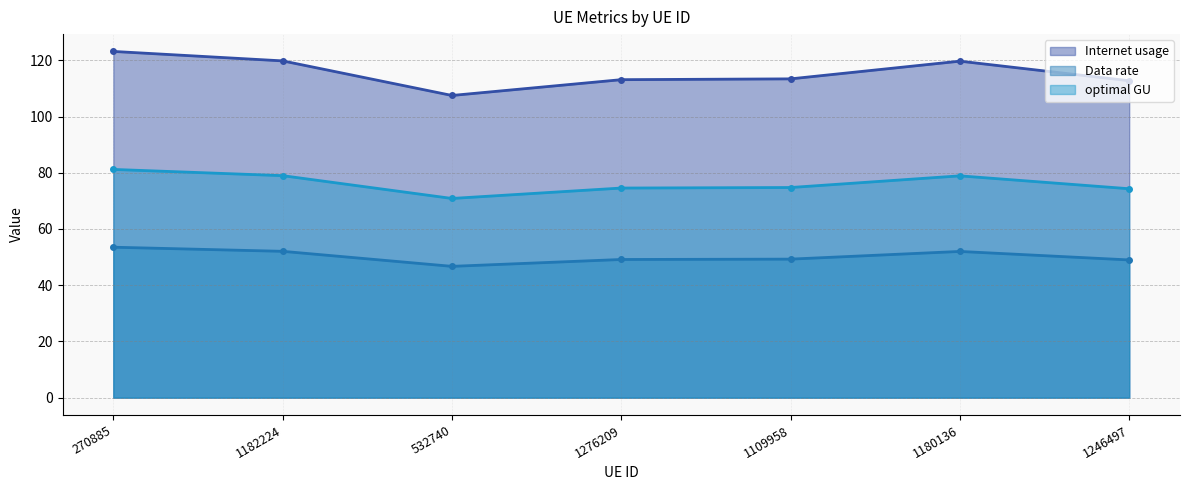

What is the minimum value shown in the chart?

46.7